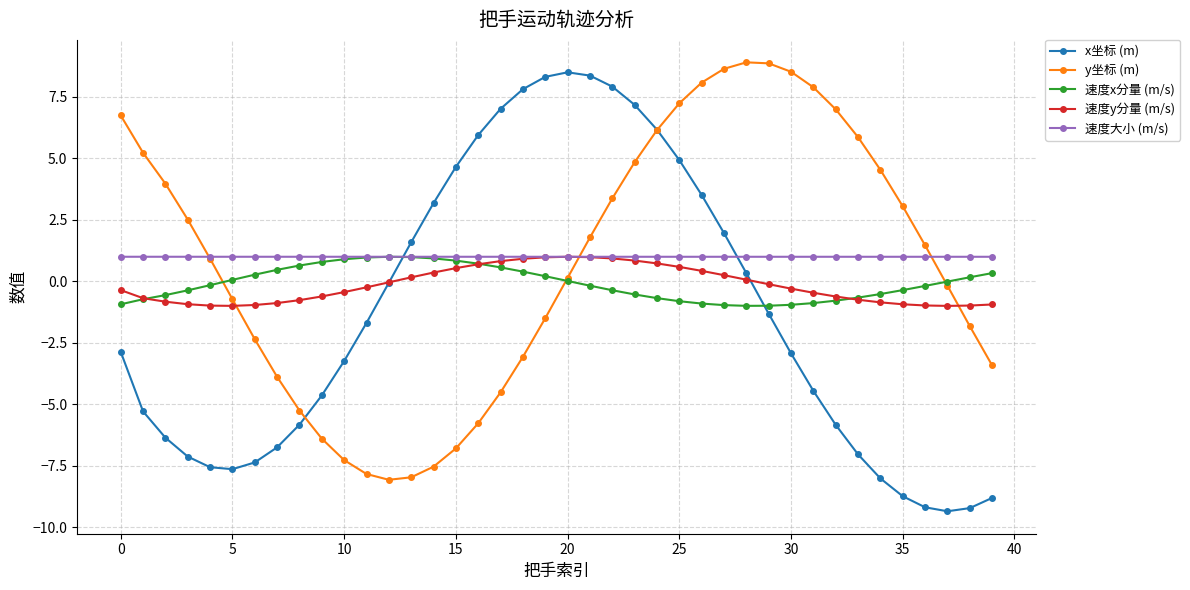

What is the value of the x坐标 (m) point at the 24th from the left?

7.2